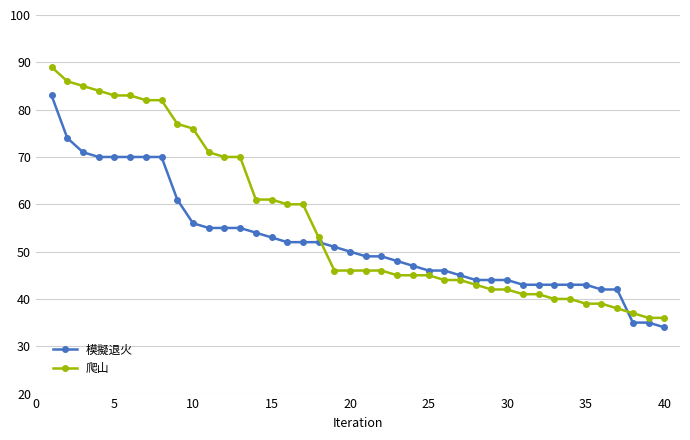

What is the value of the 模擬退火 point at the 25th from the left?

46